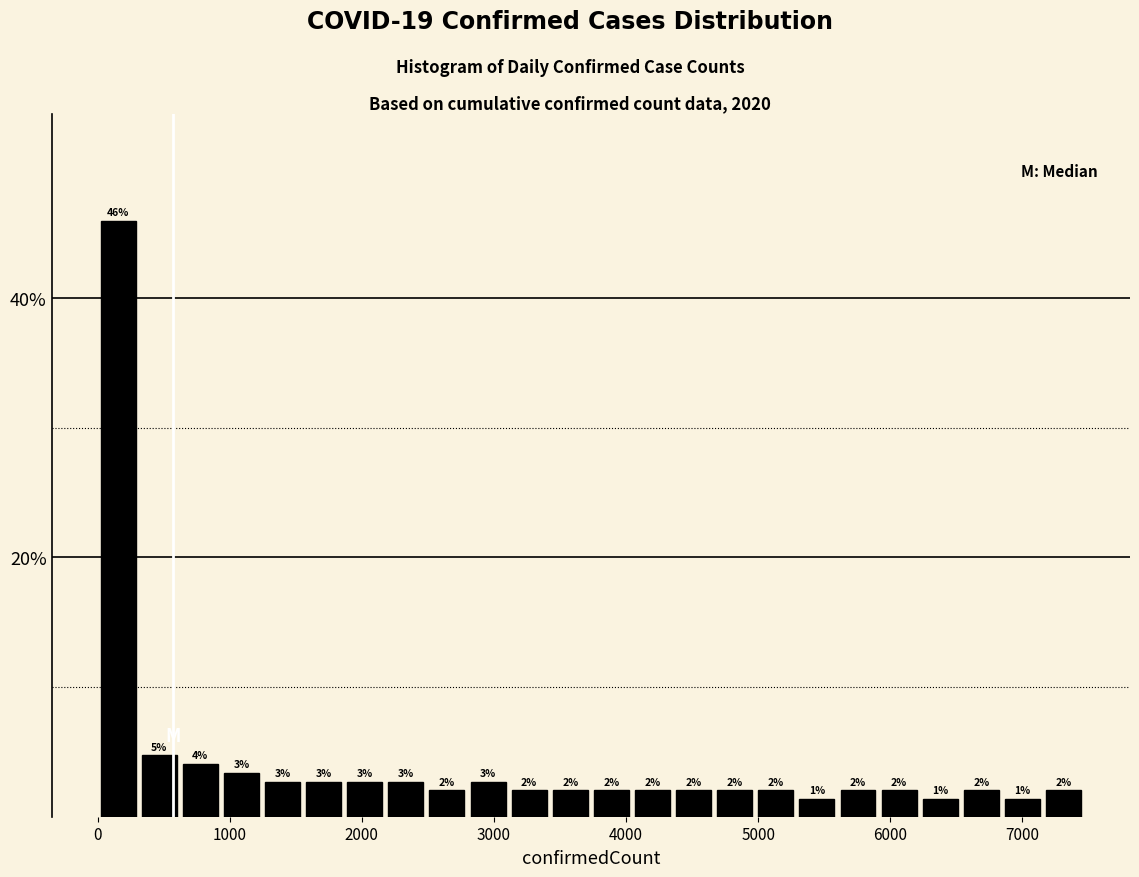

Read against the x-axis, roughly where is the centre of the tallest bar?

200